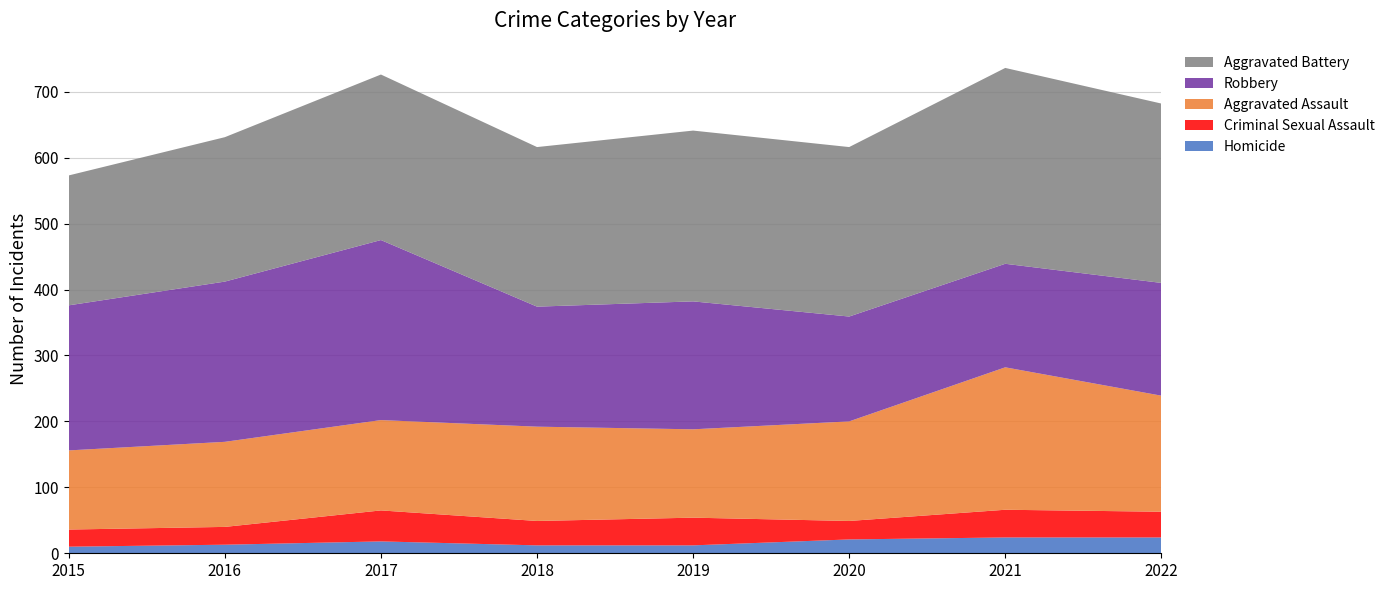

Reading right to left, transcribe all the data shown in this chart.

Aggravated Assault: 2022=176	2021=216	2020=151	2019=134	2018=143	2017=137	2016=129	2015=120
Aggravated Battery: 2022=272	2021=297	2020=257	2019=259	2018=242	2017=251	2016=219	2015=197
Criminal Sexual Assault: 2022=39	2021=42	2020=28	2019=42	2018=37	2017=47	2016=27	2015=26
Homicide: 2022=24	2021=24	2020=21	2019=12	2018=12	2017=18	2016=13	2015=10
Robbery: 2022=171	2021=157	2020=159	2019=194	2018=182	2017=273	2016=243	2015=220